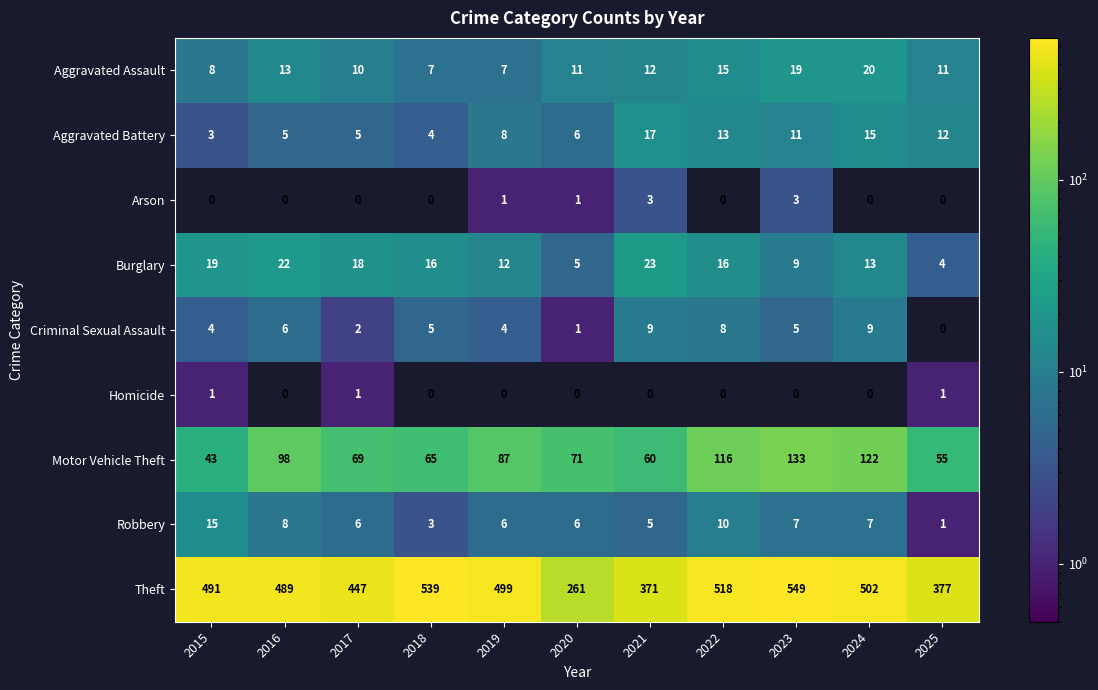

Which label corresponds to the largest value in the chart?

2023